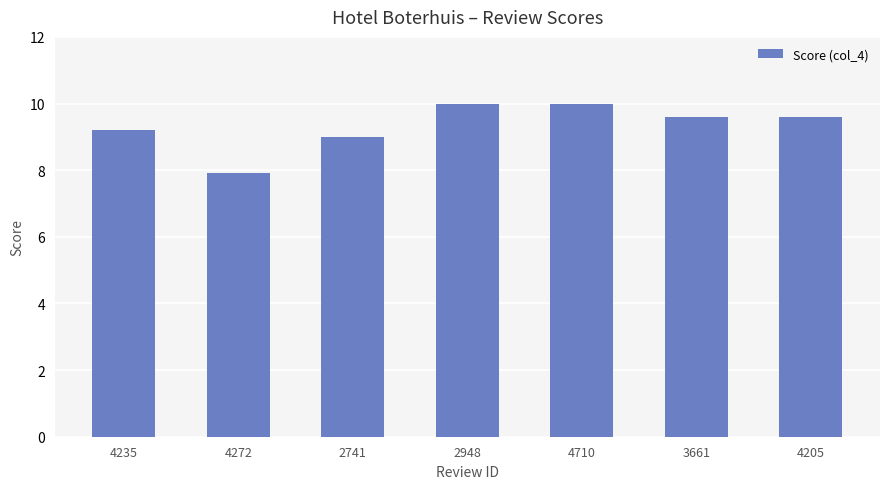

What is the value of the 7th bar from the left?

9.6